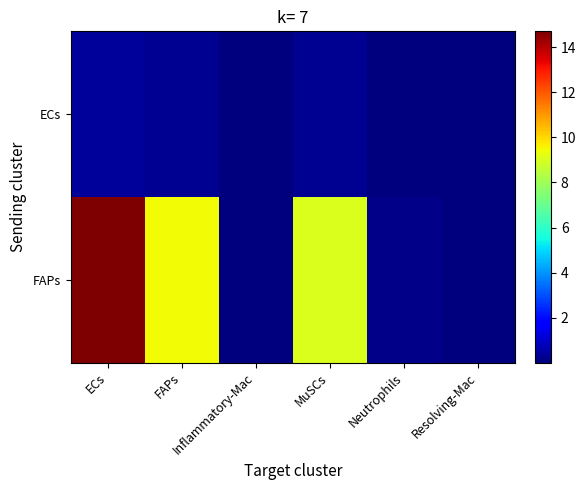

Reading left to right, what are all the values shown in this chart?

ECs: ECs=0.4	FAPs=0.3	Inflammatory-Mac=0.0	MuSCs=0.2	Neutrophils=0.0	Resolving-Mac=0.0
FAPs: ECs=14.7	FAPs=9.4	Inflammatory-Mac=0.0	MuSCs=9.1	Neutrophils=0.1	Resolving-Mac=0.0